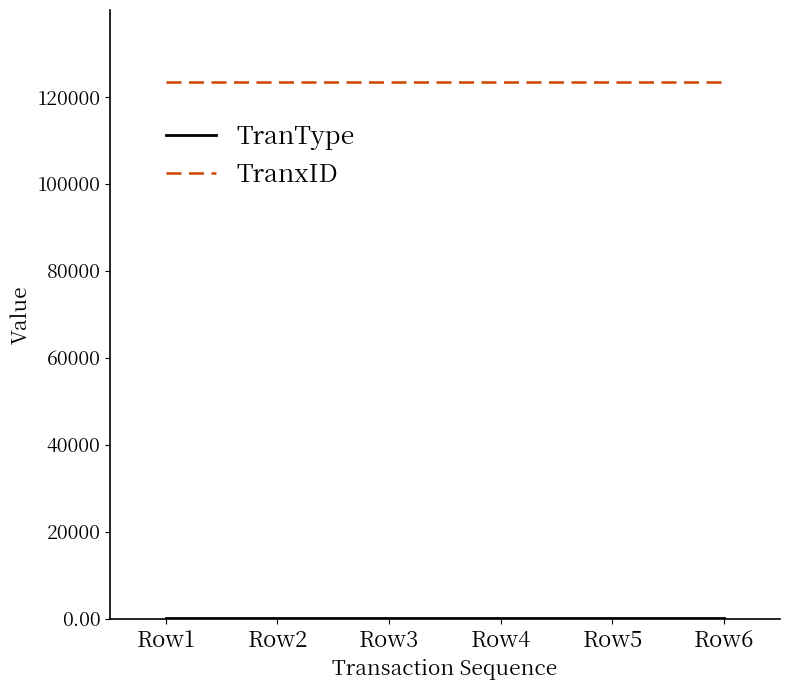

Which series has the largest total across all categories?

TranxID